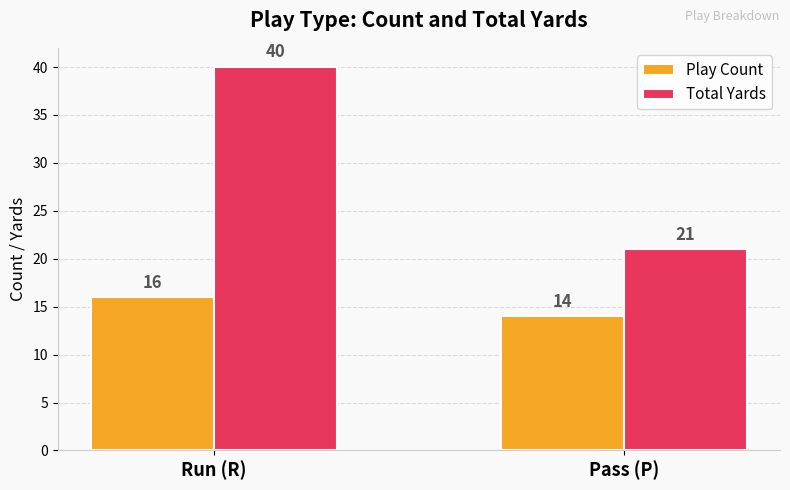

What is the sum of the Play Count values at Run (R) and Pass (P)?

30